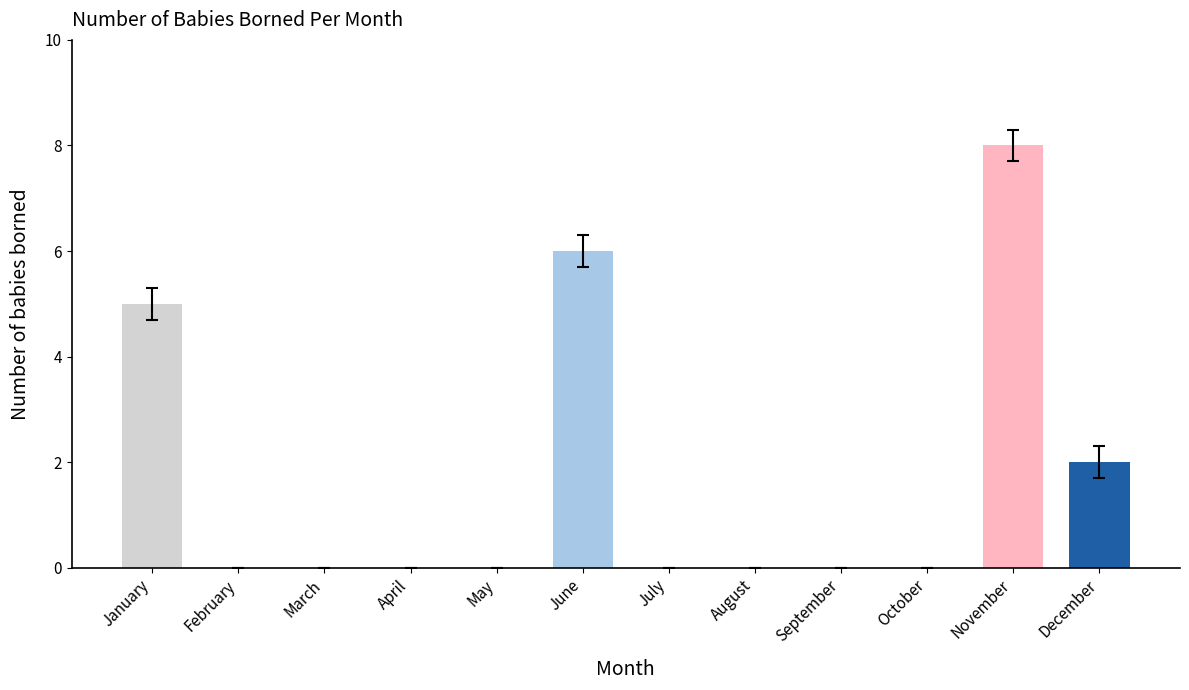

True or false: the data shows 1 at December.

False